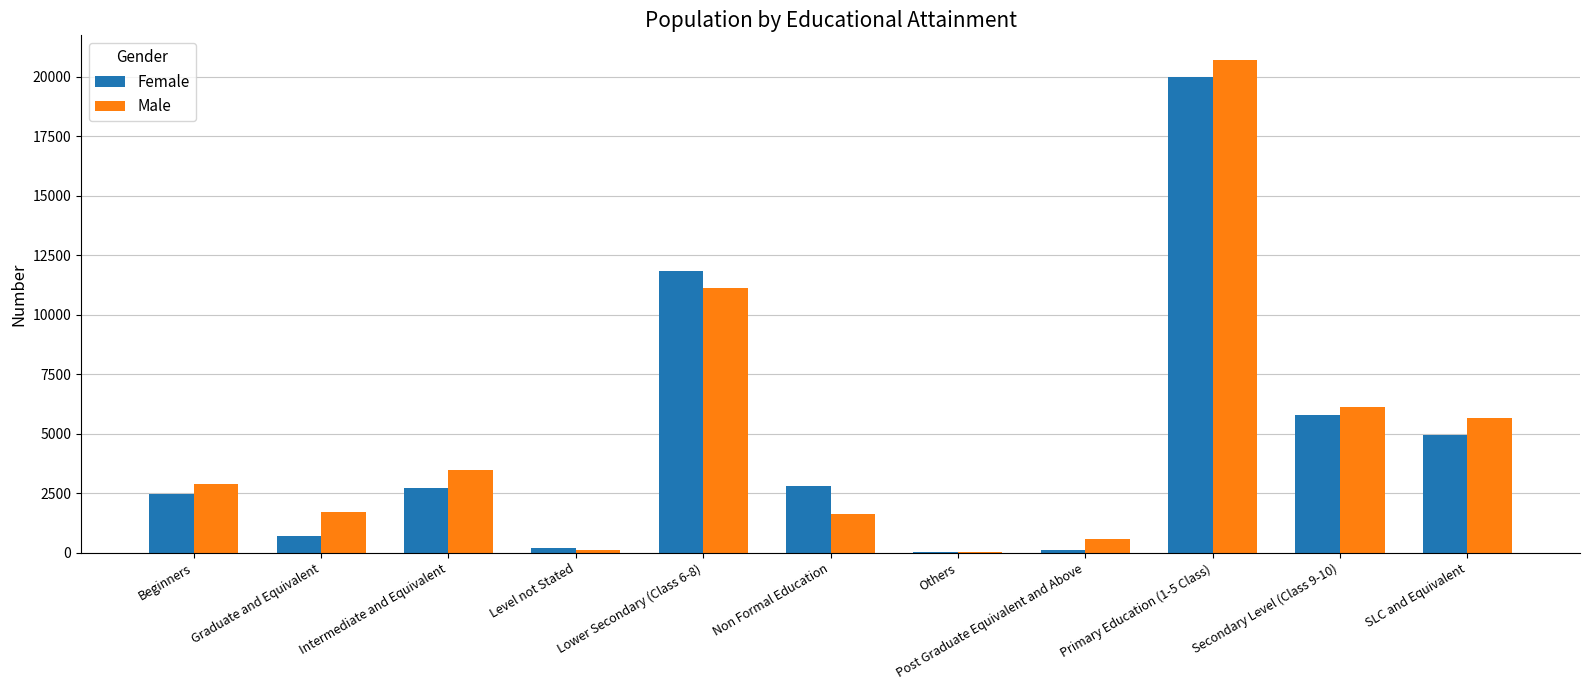

What are all the series names shown in the legend?

Female, Male